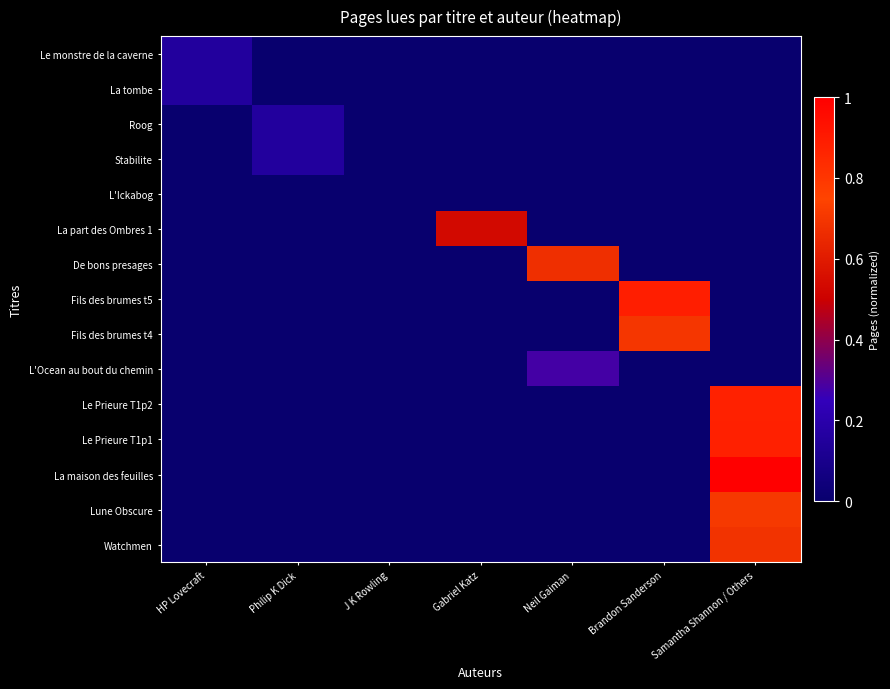

Which series has the widest spread of values?

La maison des feuilles